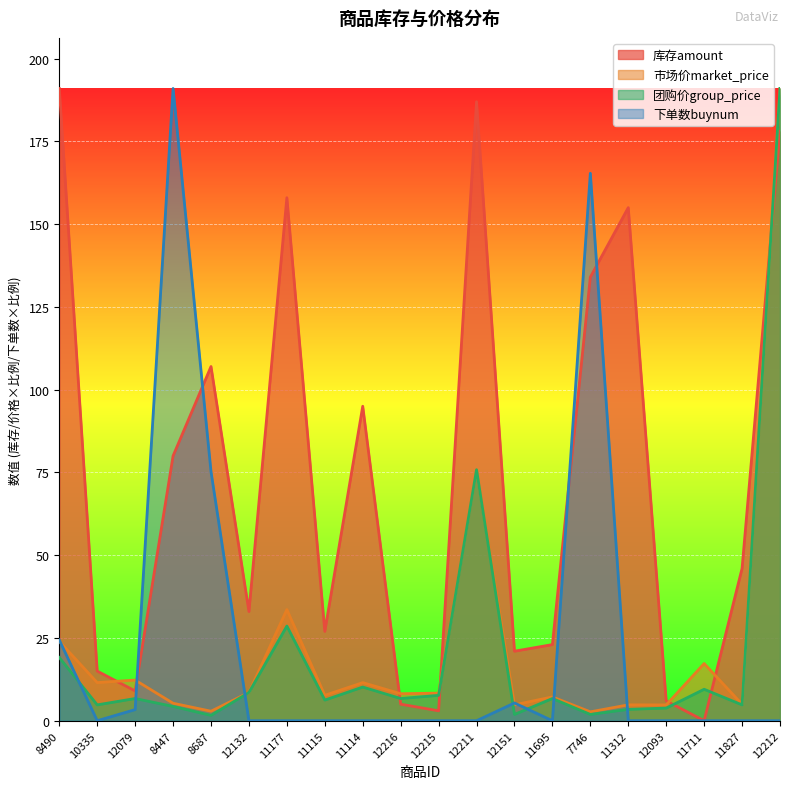

Count the number of categories in the chart.

20